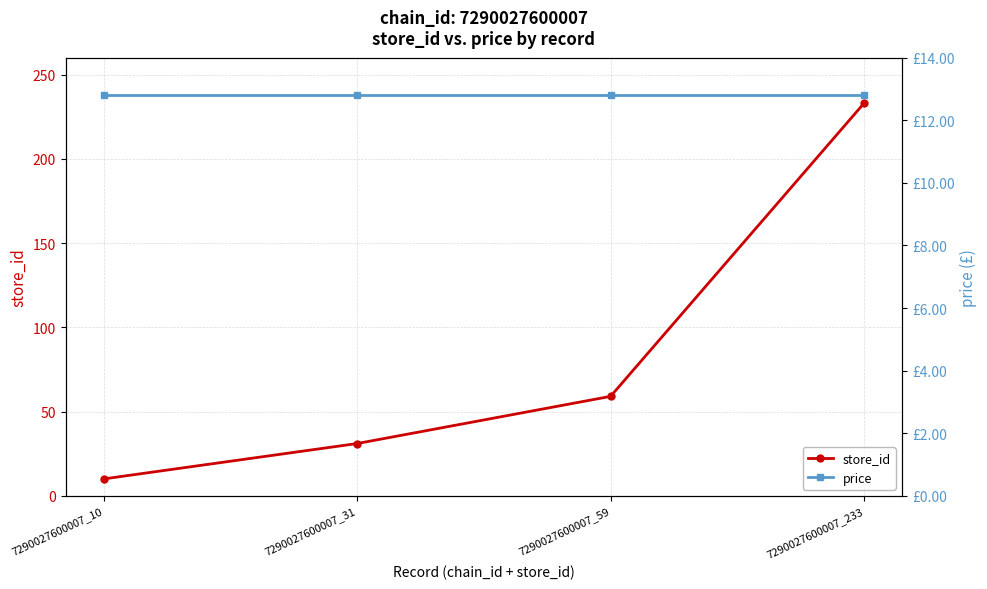

Which series has the widest spread of values?

store_id